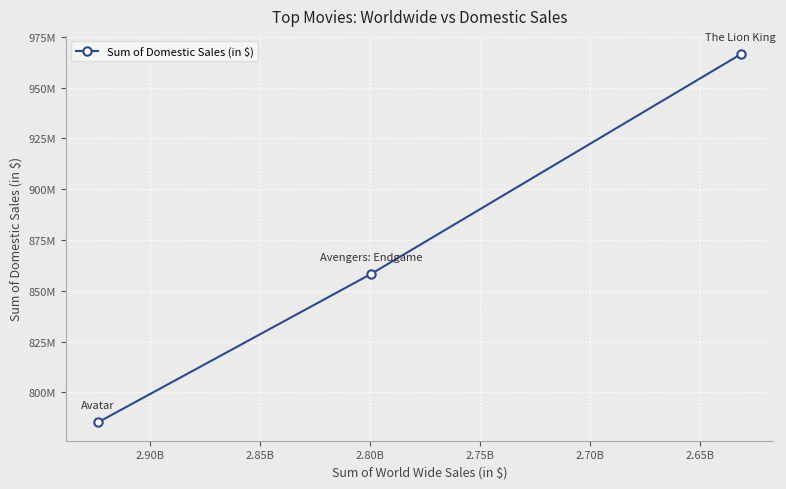

What is the sum of all values?

2610016469